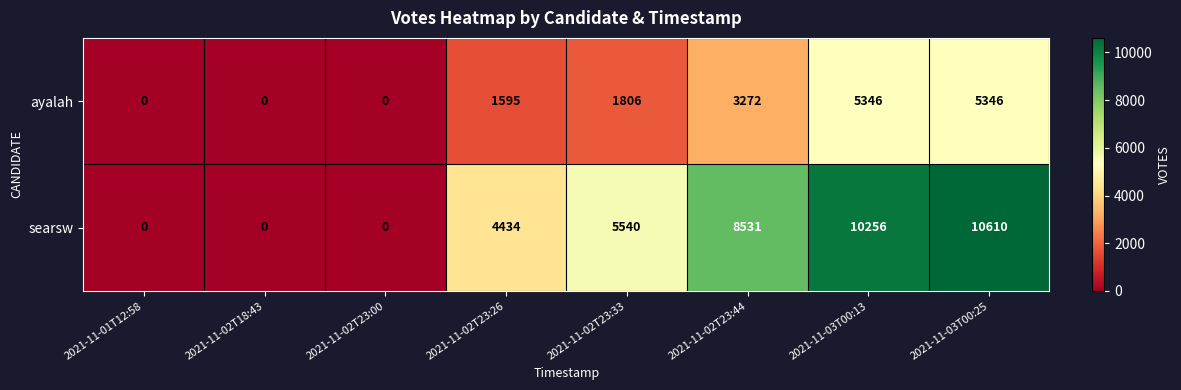

Reading right to left, transcribe all the data shown in this chart.

ayalah: 2021-11-03T00:25=5346	2021-11-03T00:13=5346	2021-11-02T23:44=3272	2021-11-02T23:33=1806	2021-11-02T23:26=1595	2021-11-02T23:00=0	2021-11-02T18:43=0	2021-11-01T12:58=0
searsw: 2021-11-03T00:25=10610	2021-11-03T00:13=10256	2021-11-02T23:44=8531	2021-11-02T23:33=5540	2021-11-02T23:26=4434	2021-11-02T23:00=0	2021-11-02T18:43=0	2021-11-01T12:58=0